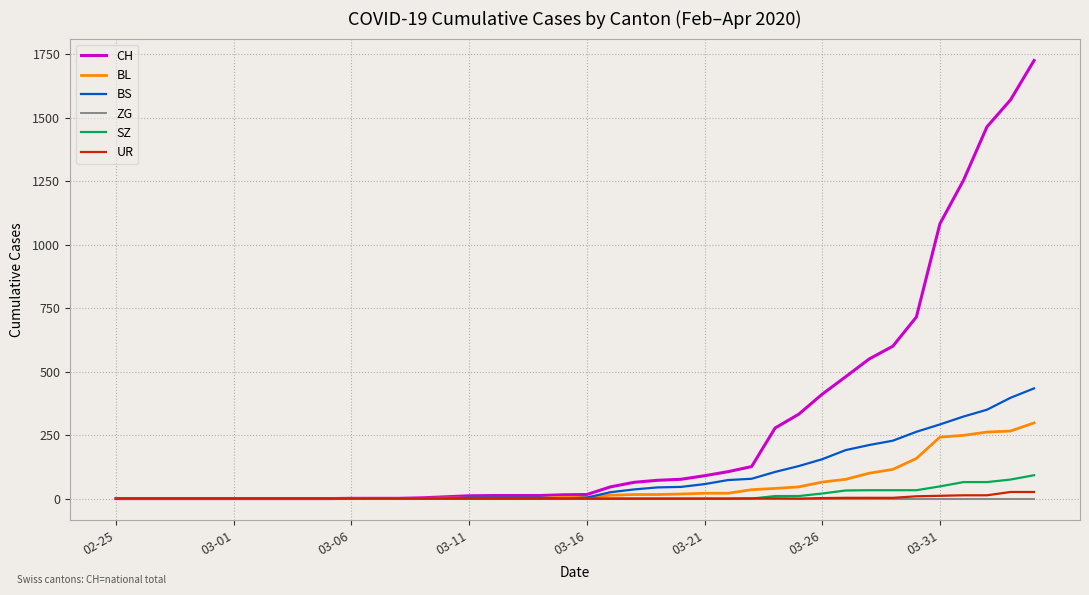

Which series has the widest spread of values?

CH